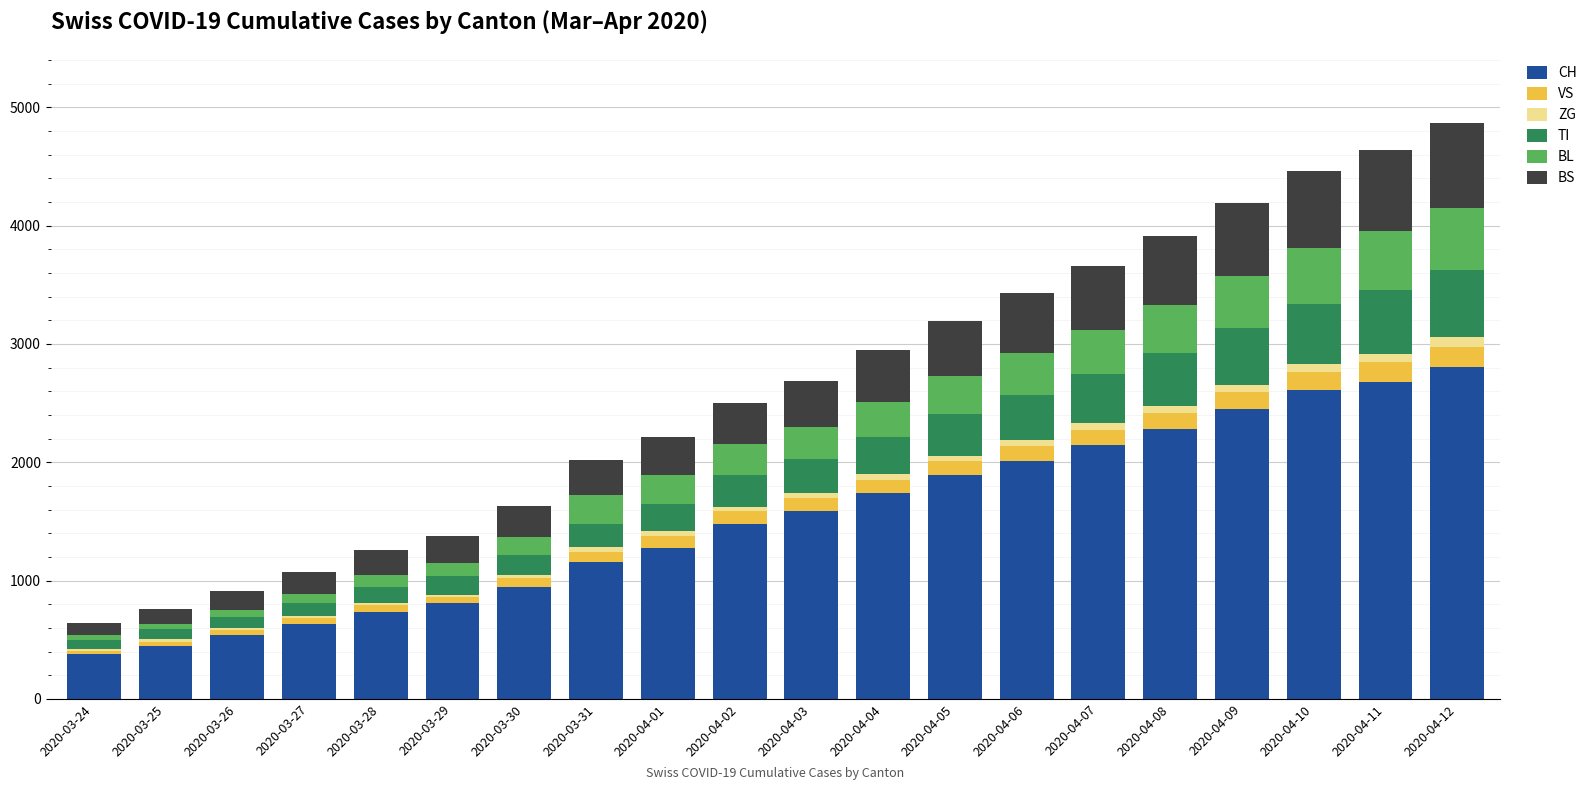

What is the highest value of the CH series?

2804